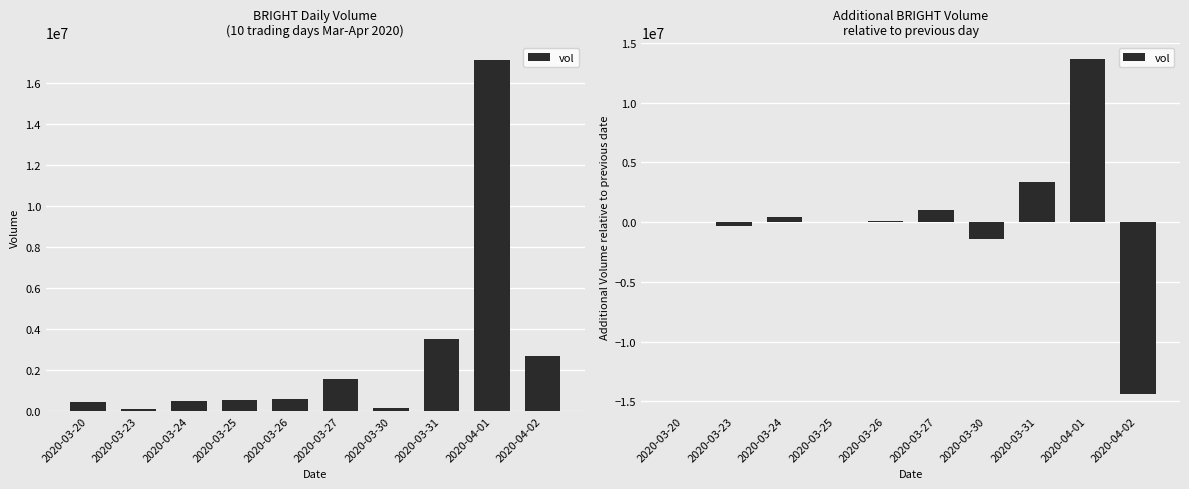

What is the smallest value displayed?

-14403400